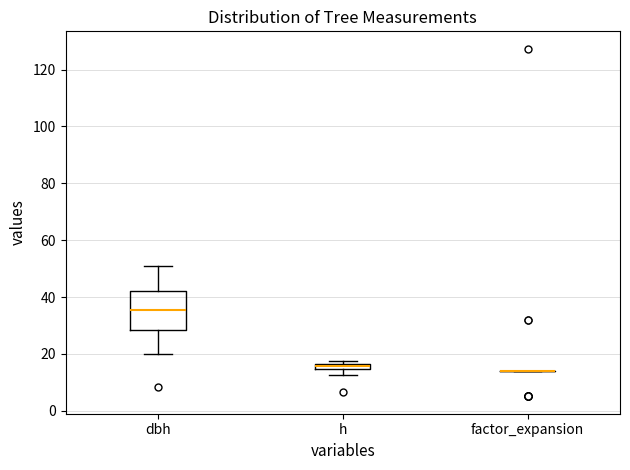

Which box is the tallest, from its lower edge to its upper edge?

dbh